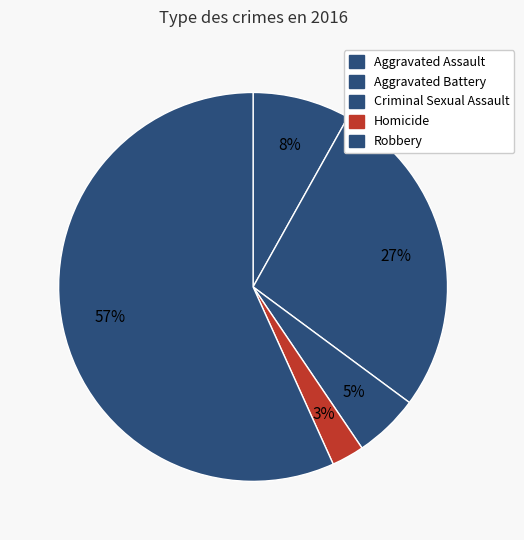

Which category accounts for the majority?

Robbery